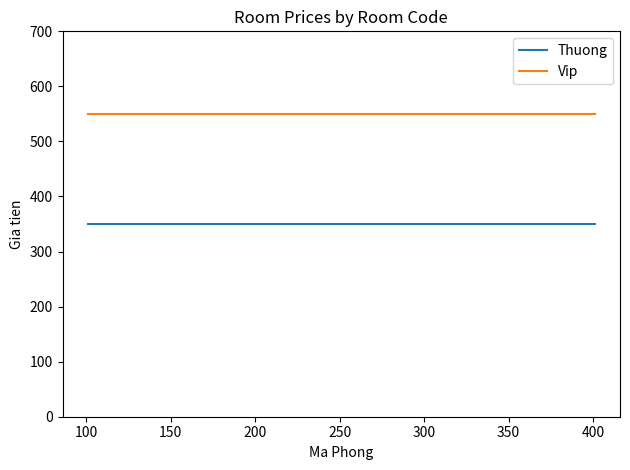

What is the smallest value displayed?

350